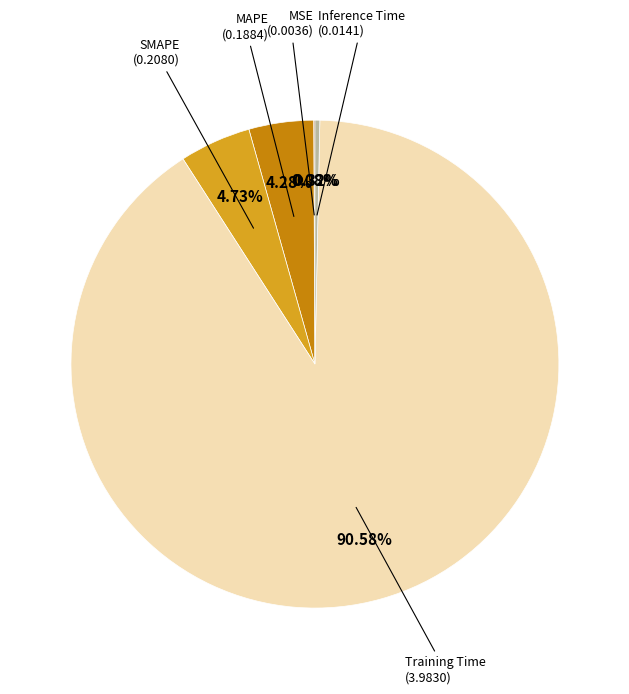

To the nearest percent, what is the difference between the largest and smallest slice percentages?

91%